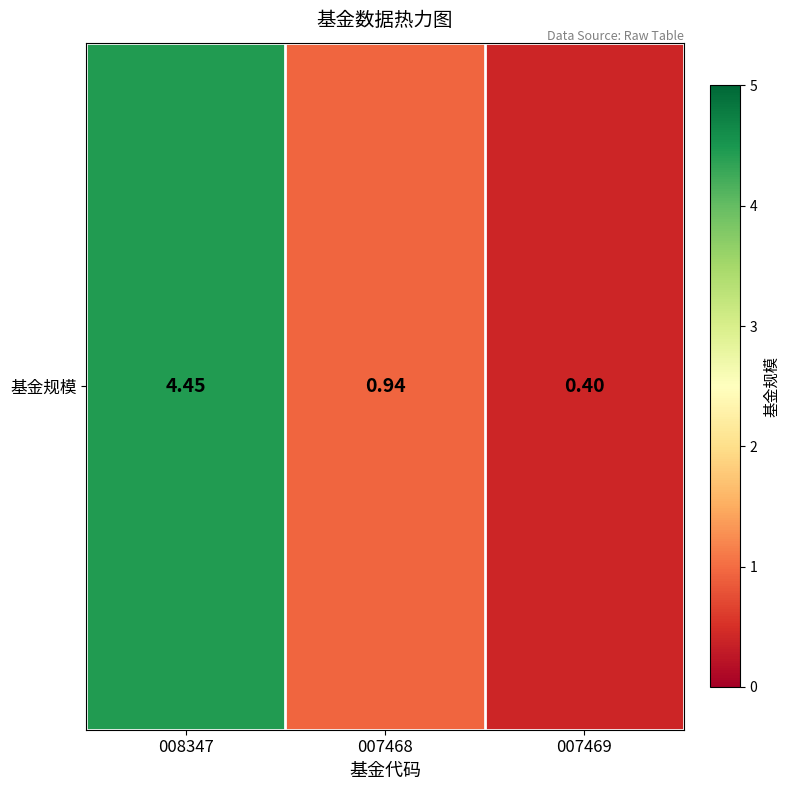

List the labels in order of value, largest first.

008347, 007468, 007469